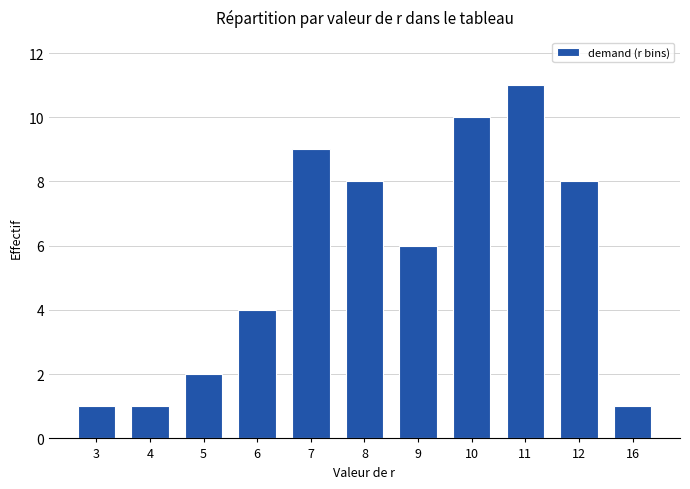

What is the value of the 1st bar from the left?

1